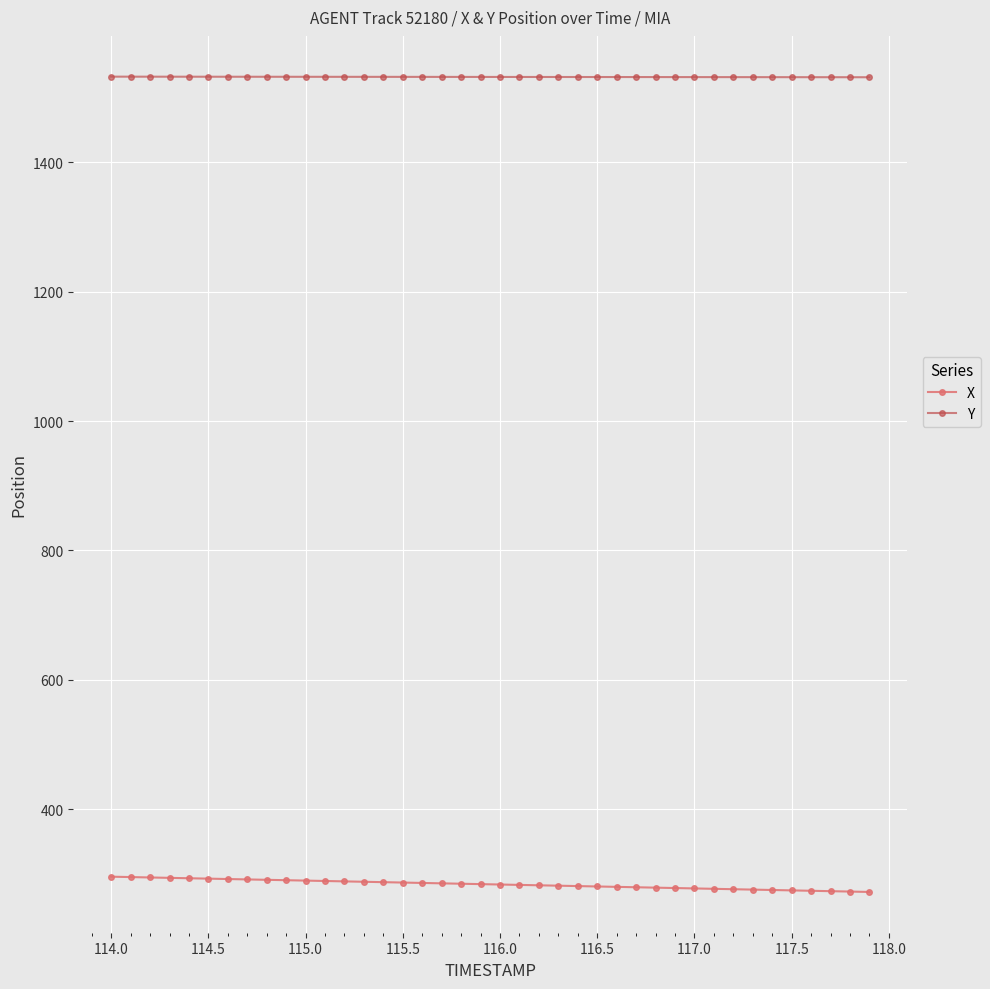

What is the smallest value displayed?

272.0